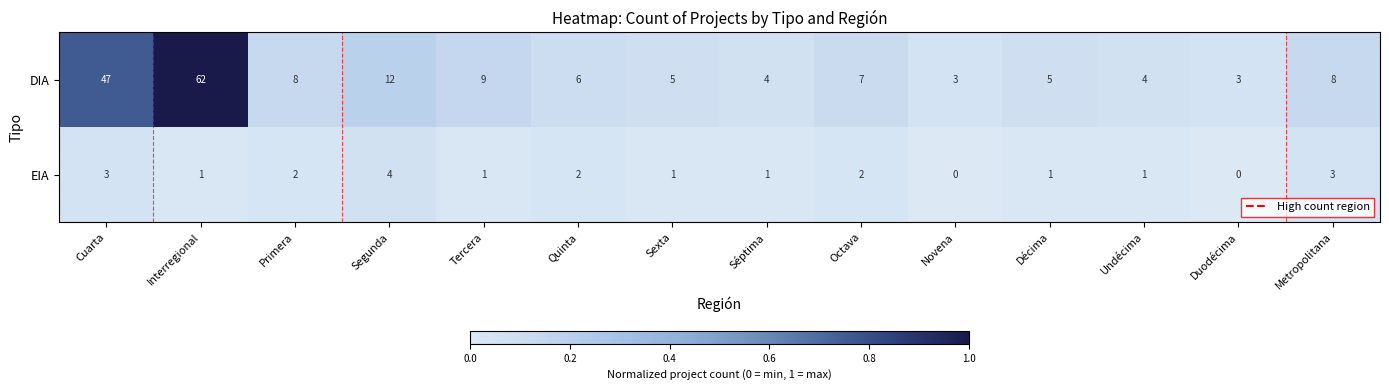

At which category is the sum across all series the highest?

Interregional